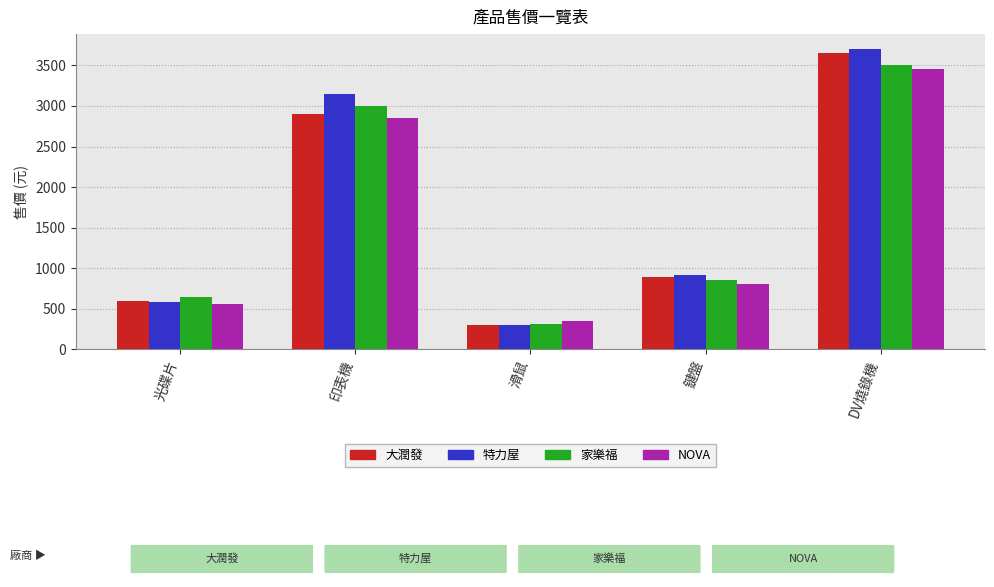

What value does the NOVA series have at DV燒錄機, to the nearest 10?

3450